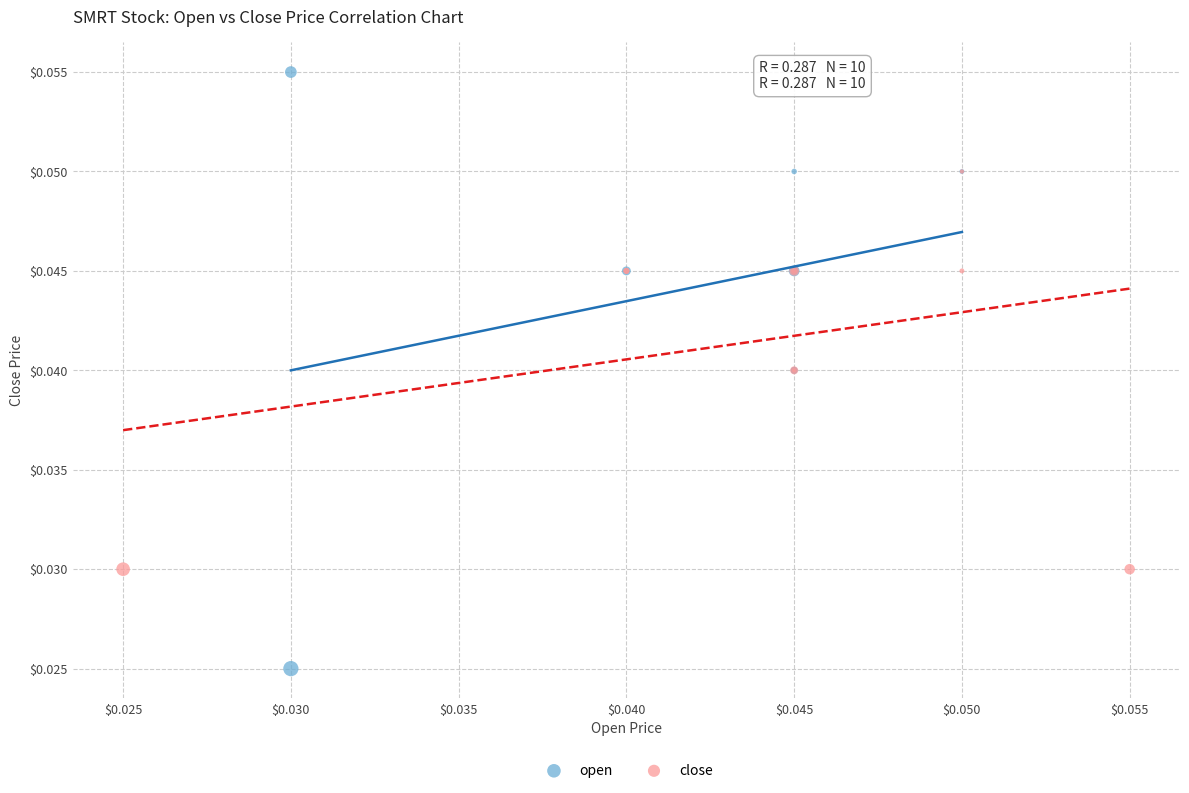

What are all the series names shown in the legend?

open, close